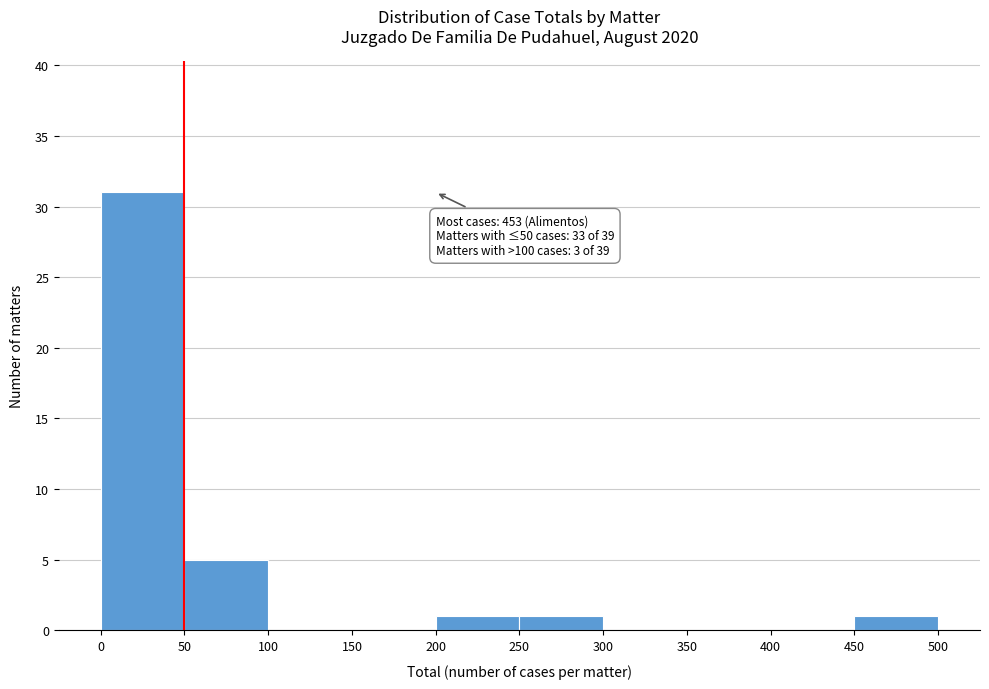

Which range on the x-axis has the tallest bar?

0 to 50